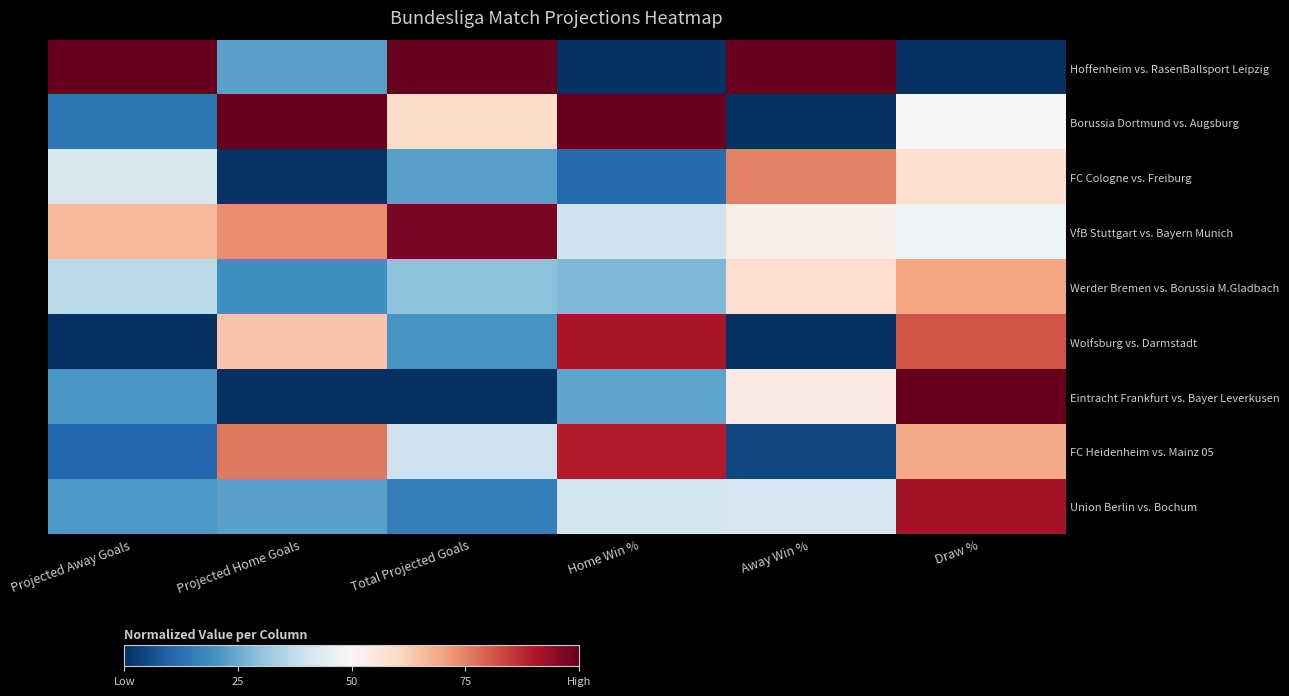

How many data points does each series have?

6